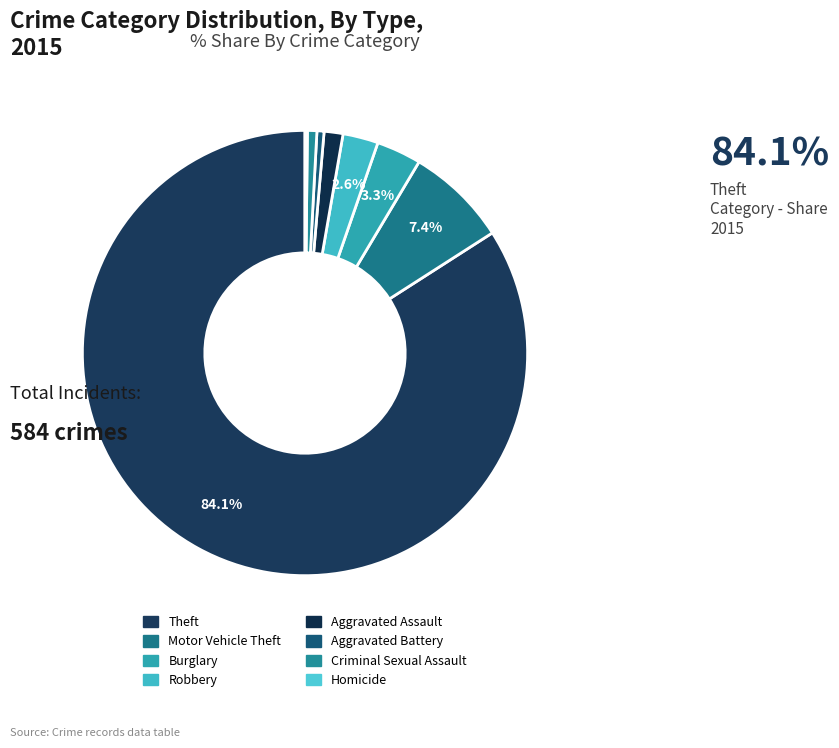

How many slices are in this pie chart?

8